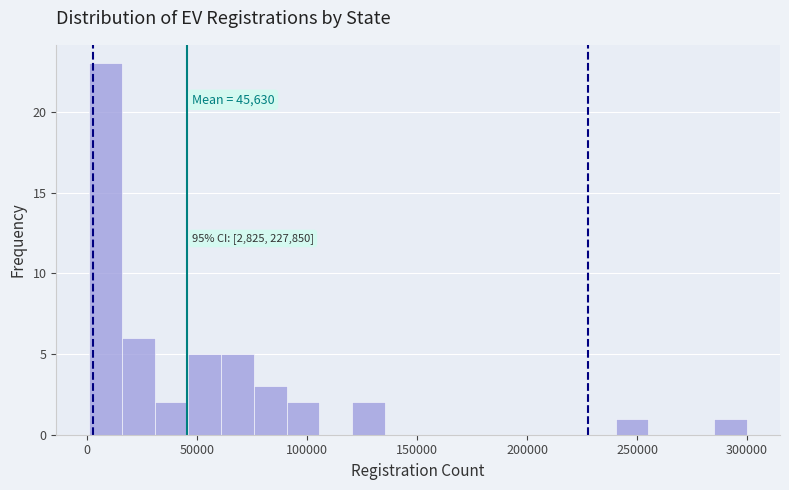

Read against the x-axis, roughly where is the centre of the tallest bar?

10000